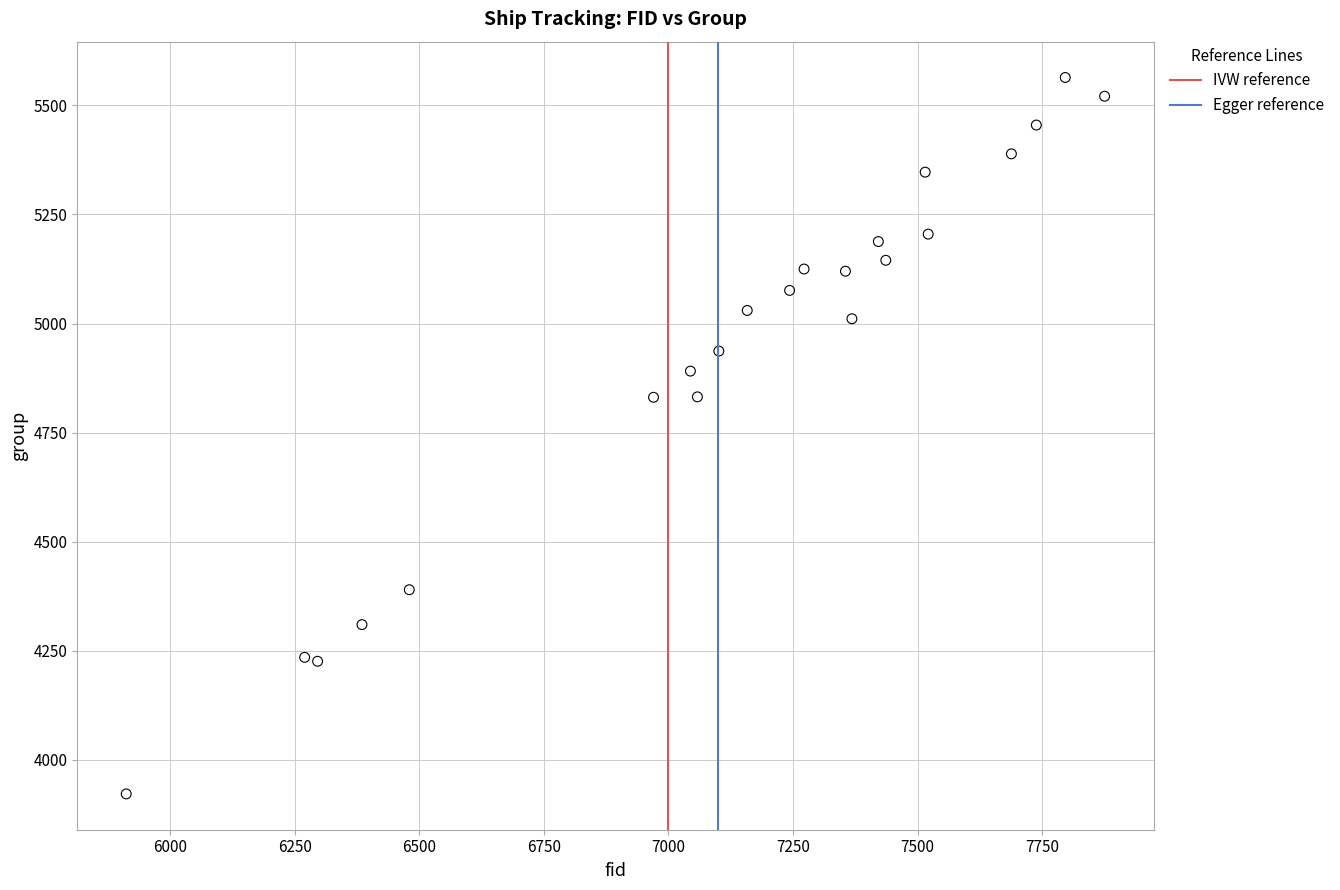

What is the range of X values (max minus min)?

1963